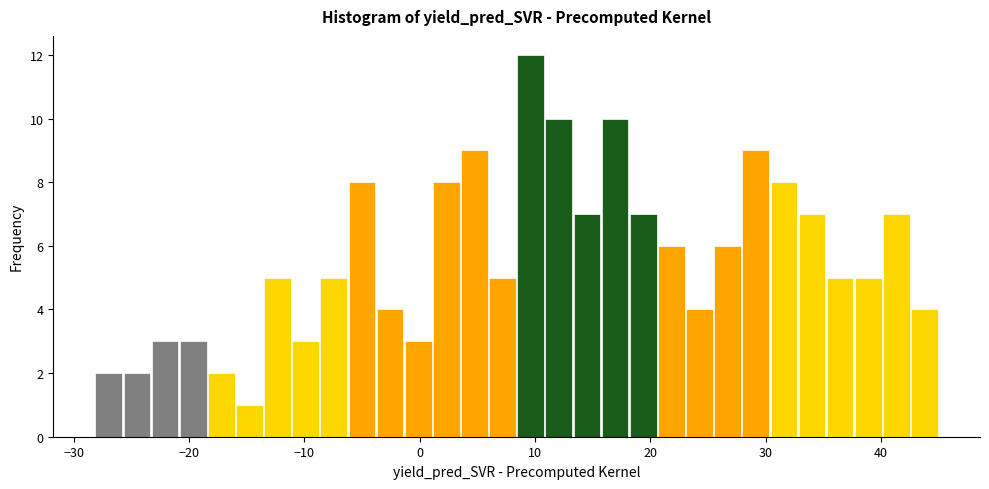

Around what value on the x-axis is the tallest bar? Give the approximate position of its centre, as read against the axis.

10